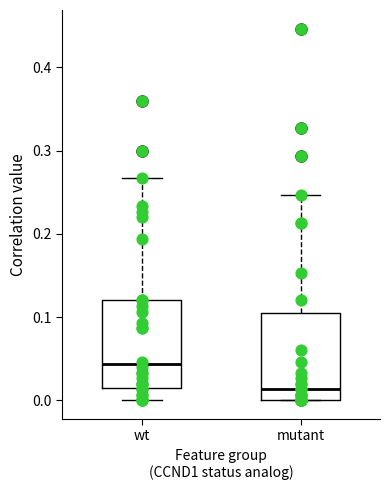

Reading left to right, transcribe this box plot: for each box, give where its median line is, the range the box spans, and where its two whiskers end, as read against the y-axis. The values are not printed on the chart, so give them approximately, as read against the axis.

wt: median 0.04, box 0.02 to 0.12, whiskers 0.00 to 0.27
mutant: median 0.01, box 0.00 to 0.11, whiskers 0.00 to 0.25